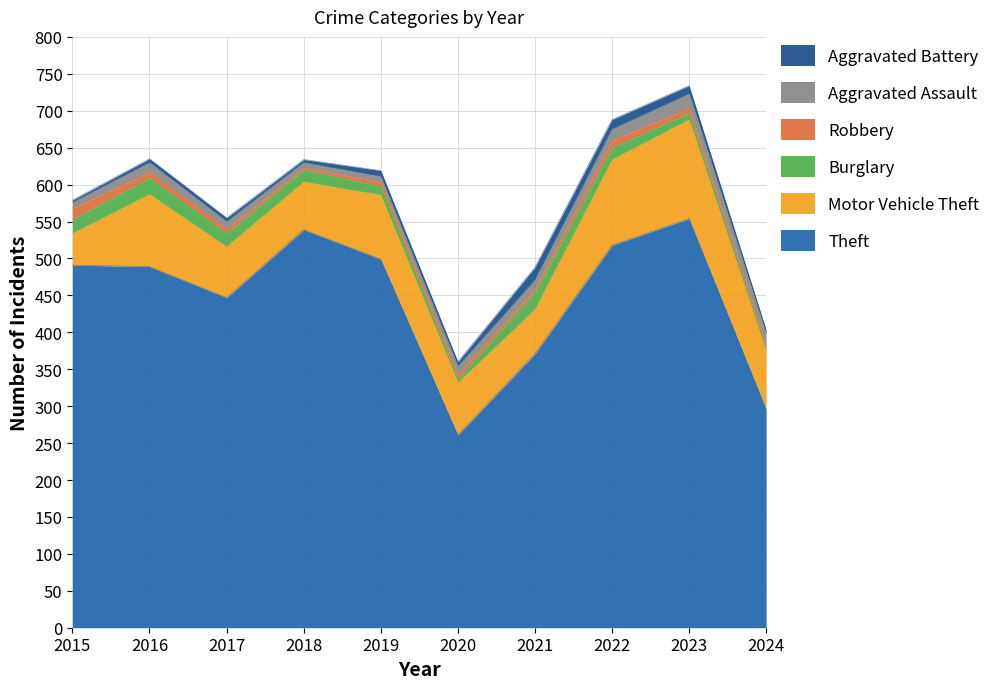

The Motor Vehicle Theft series shows 69 at 2017. True or false?

True